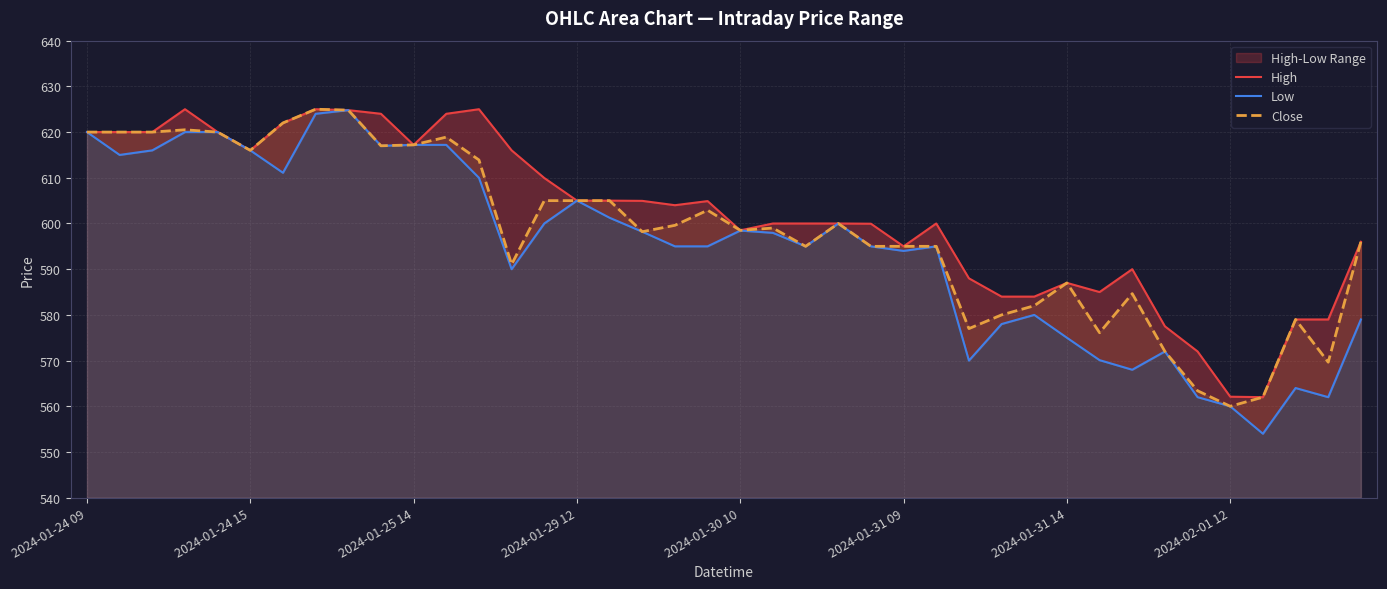

Which series has the widest spread of values?

Low